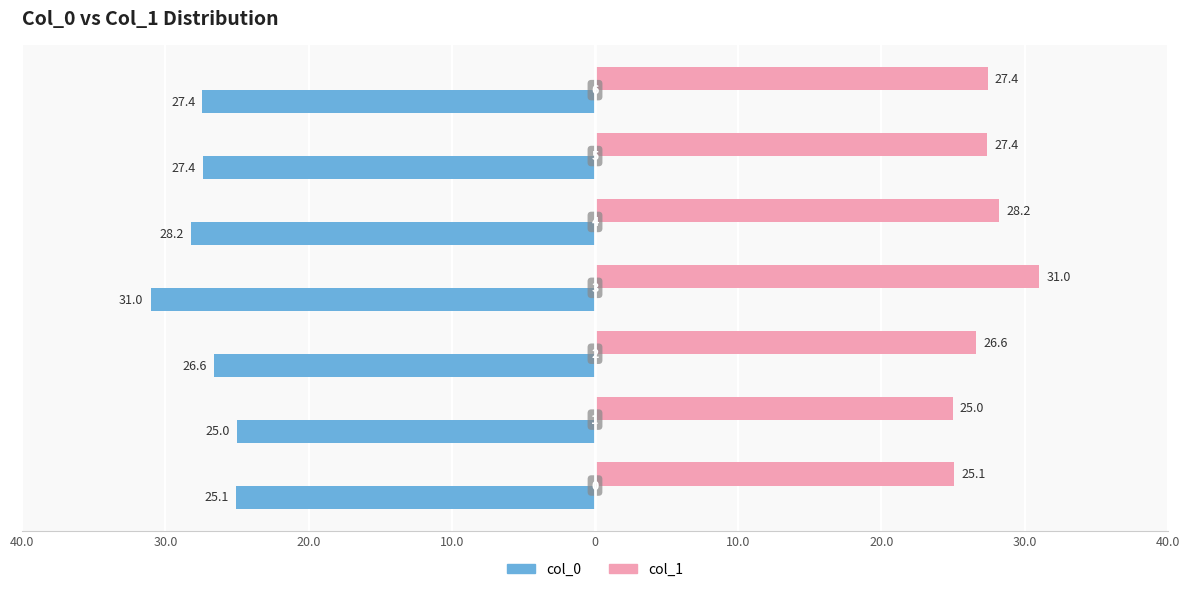

Reading left to right, extract all data points from this chart.

col_0: 40.0=-25.1	30.0=-25.0	20.0=-26.6	10.0=-31.0	0=-28.2	10.0=-27.4	20.0=-27.4
col_1: 40.0=25.1	30.0=25.0	20.0=26.6	10.0=31.0	0=28.2	10.0=27.4	20.0=27.4